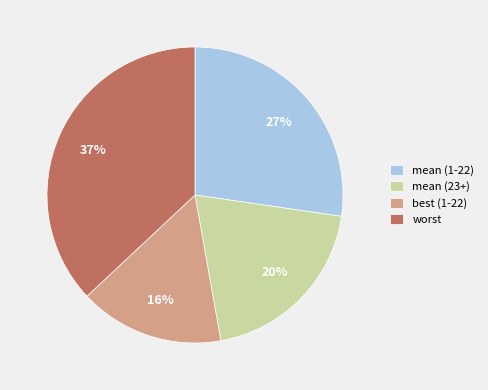

What is the smallest slice in the pie chart?

best (1-22)